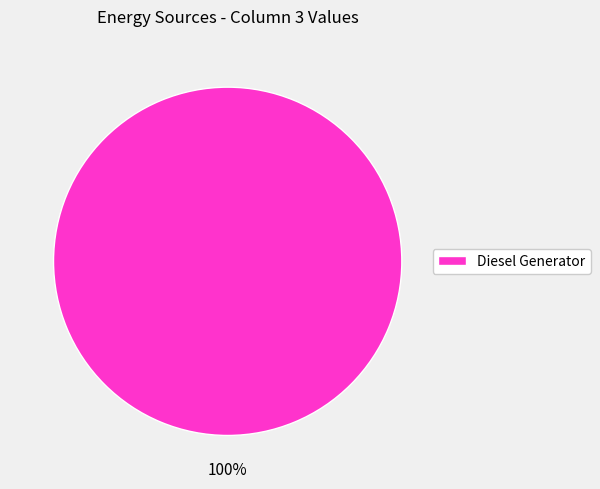

The Diesel Generator slice represents 100% of the pie. True or false?

True